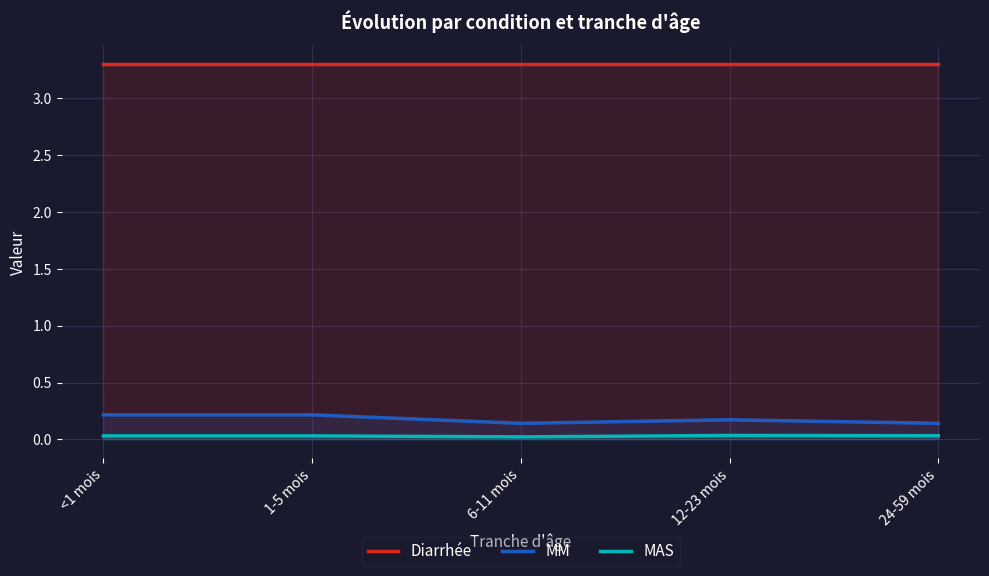

At which category does the chart reach its peak across all series?

<1 mois